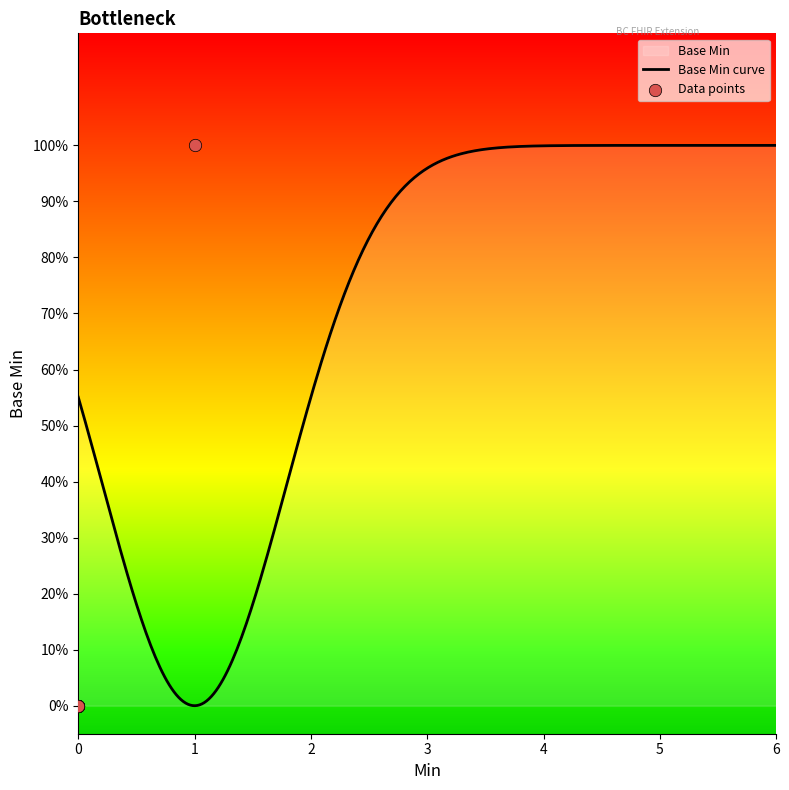

Between 1 and 0, which is larger?

1